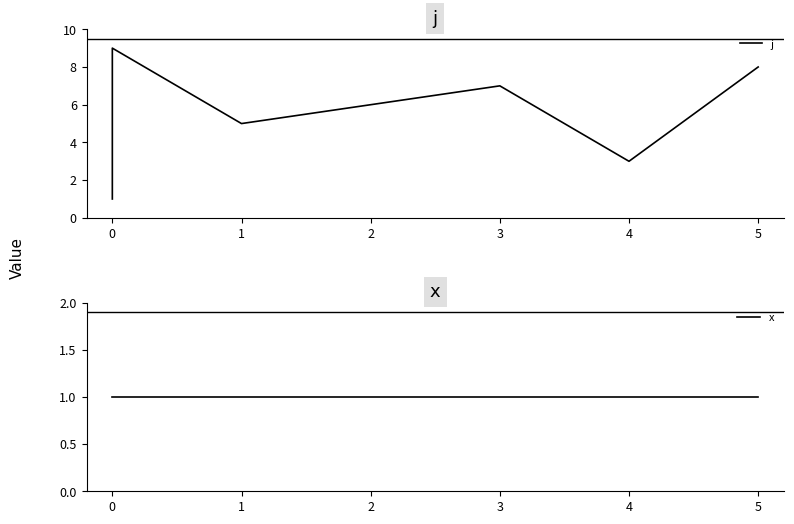

Rank the series at 4 from lowest to highest value.

x, j